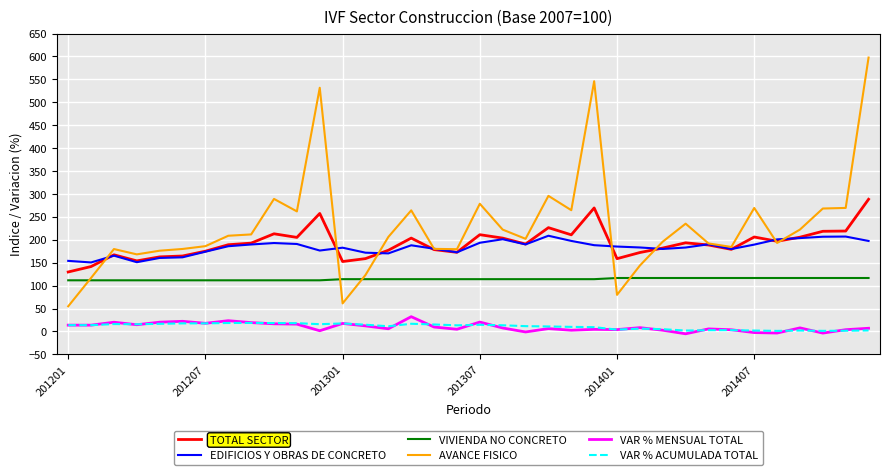

Which series has the widest spread of values?

AVANCE FISICO